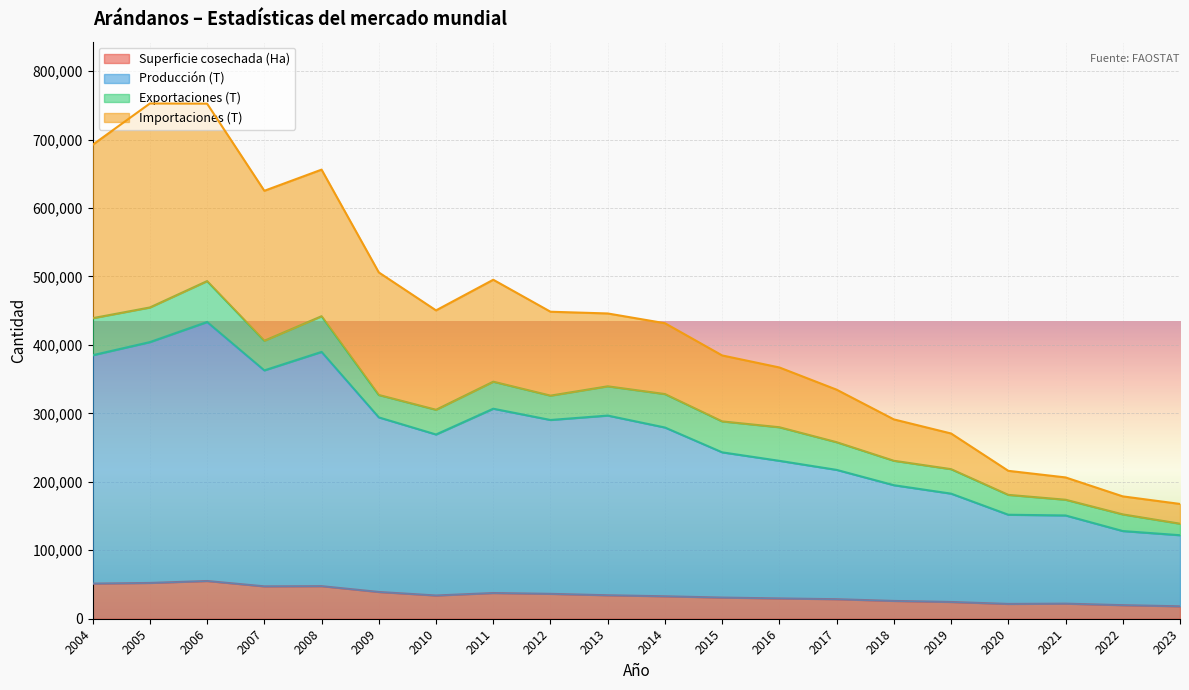

What is the minimum value for Superficie cosechada (Ha)?

18150.0